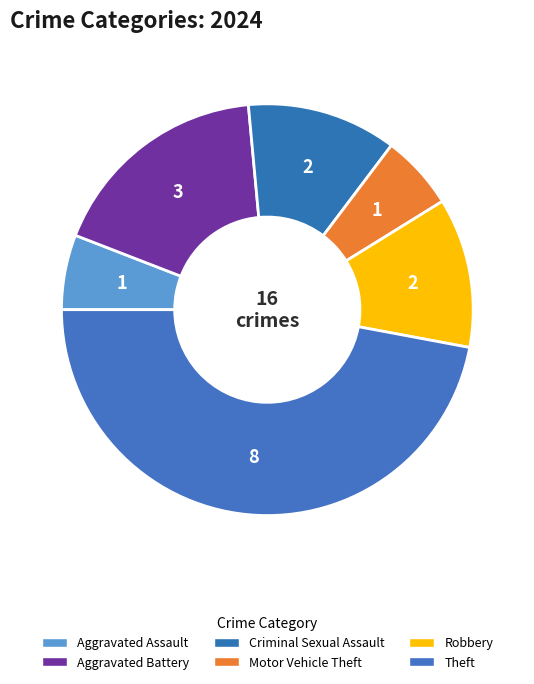

To the nearest percent, what percentage of the pie is Theft?

47%